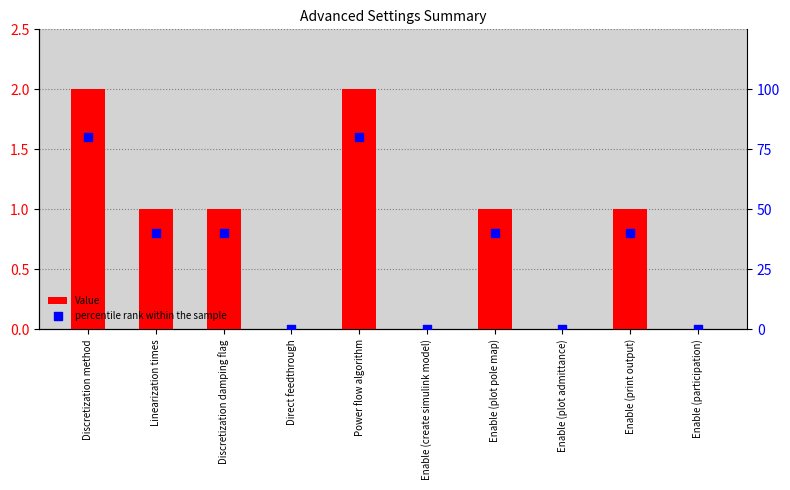

What are all the series names shown in the legend?

Value, percentile rank within the sample